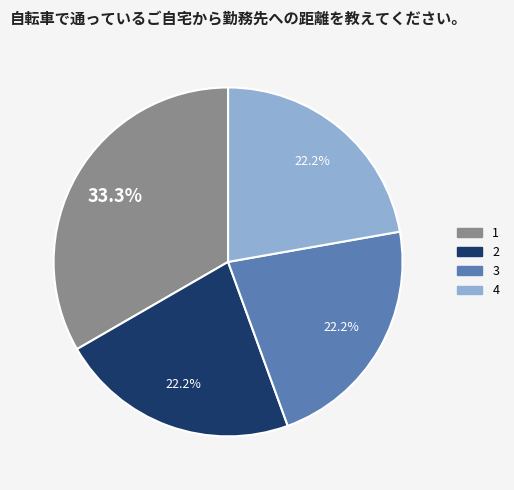

Is there a majority slice in this chart?

No